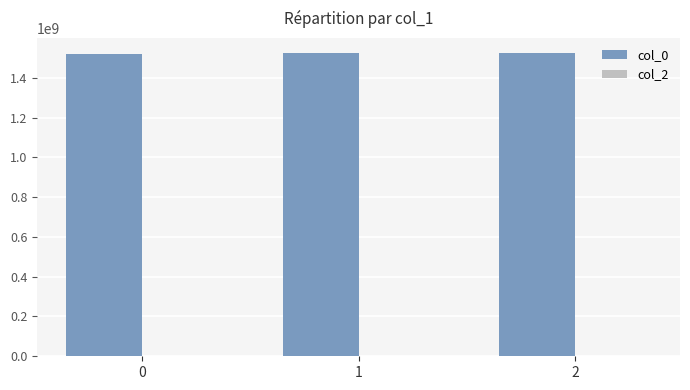

How many bars are there in total?

3